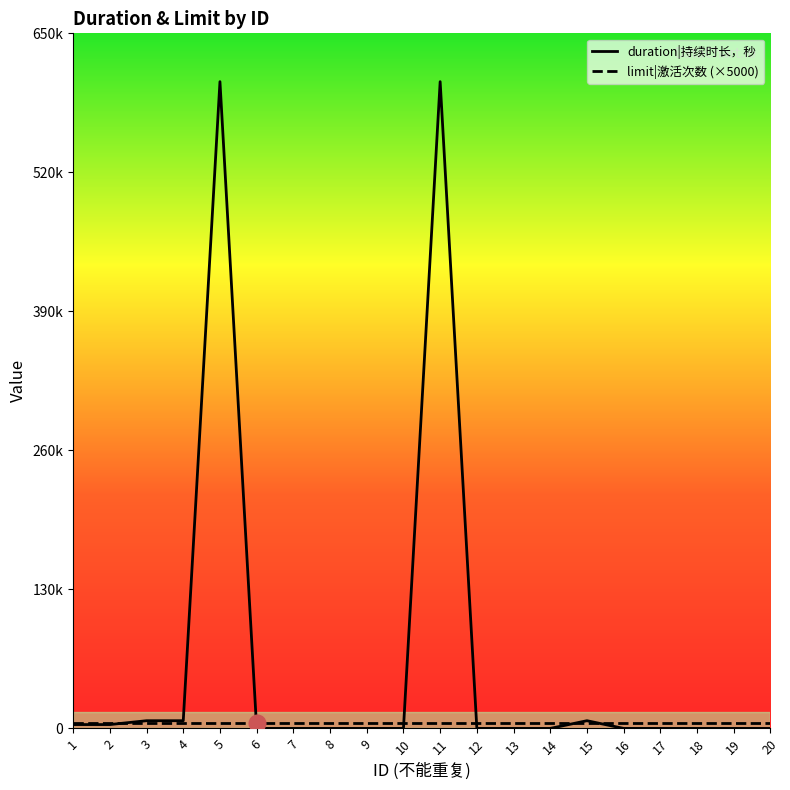

Reading left to right, what are all the values shown in this chart?

duration|持续时长，秒: 3600	3600	7200	7200	604800	0	0	0	0	0	604800	0	0	0	7200	0	0	0	0	0
limit|激活次数 (×5000): 5000	5000	5000	5000	5000	5000	5000	5000	5000	5000	5000	5000	5000	5000	5000	5000	5000	5000	5000	5000